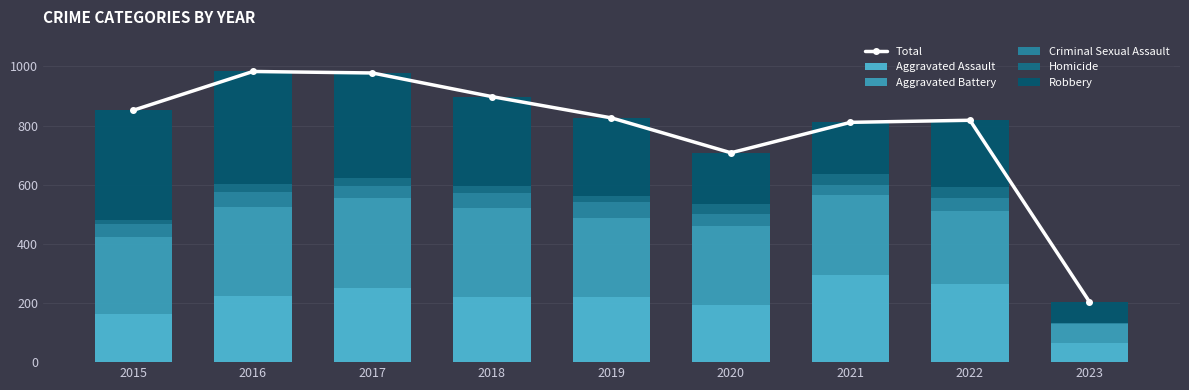

Count the number of data series in this chart.

6